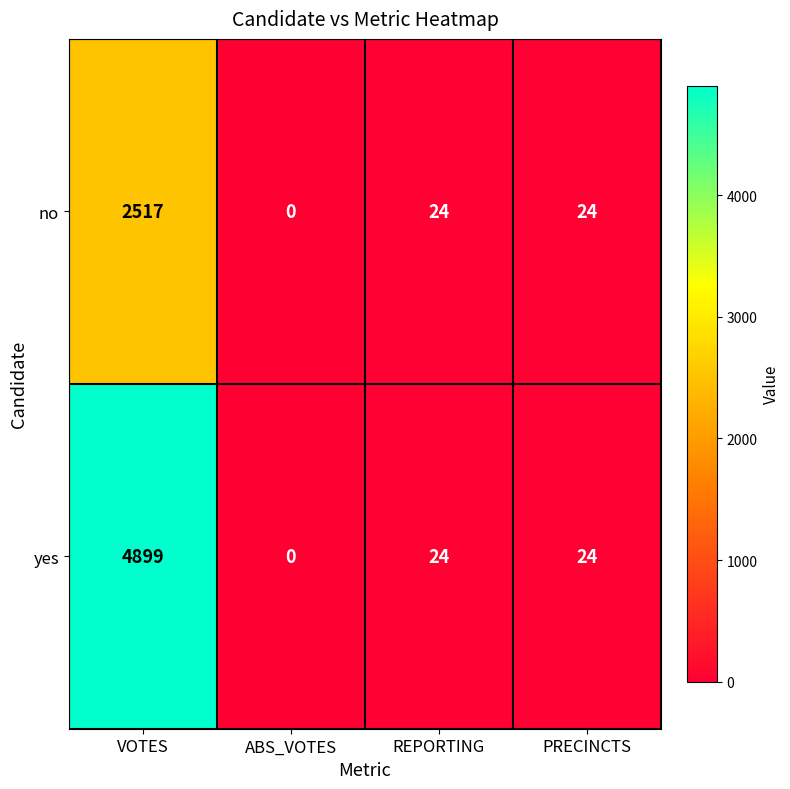

List the series in order of their overall mean, highest first.

yes, no